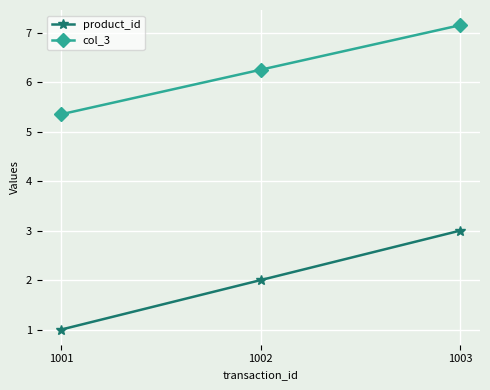

List the labels in order of product_id value, largest first.

1003, 1002, 1001